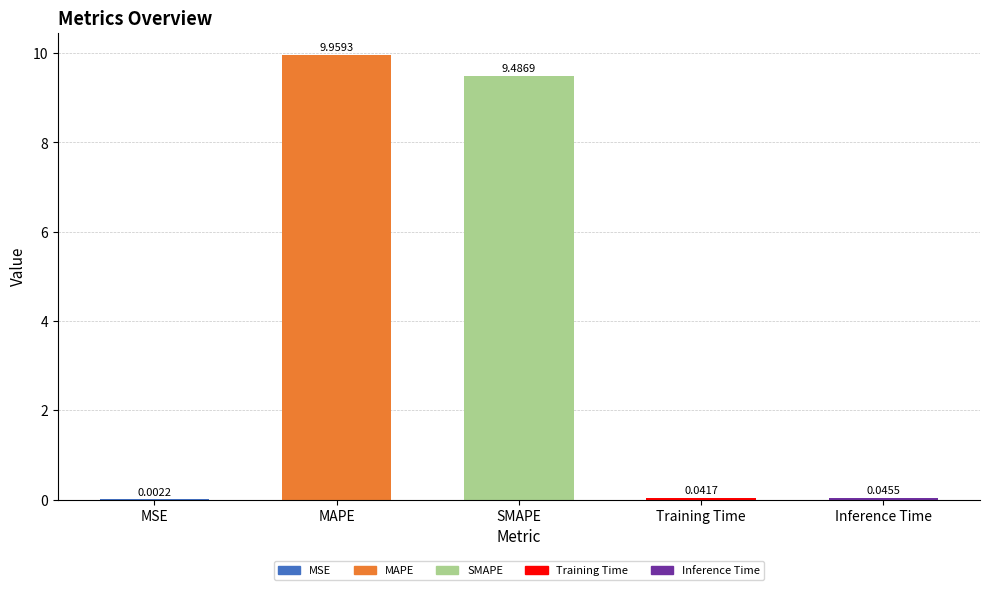

Which label corresponds to the largest value in the chart?

MAPE